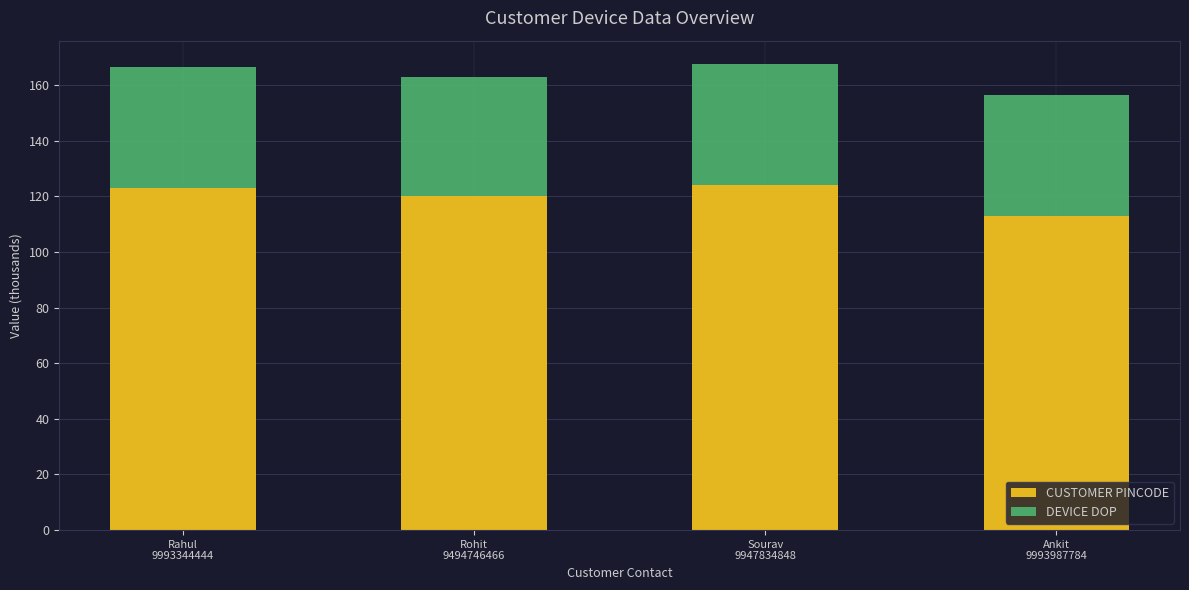

What is the sum of all CUSTOMER PINCODE values?

480.0